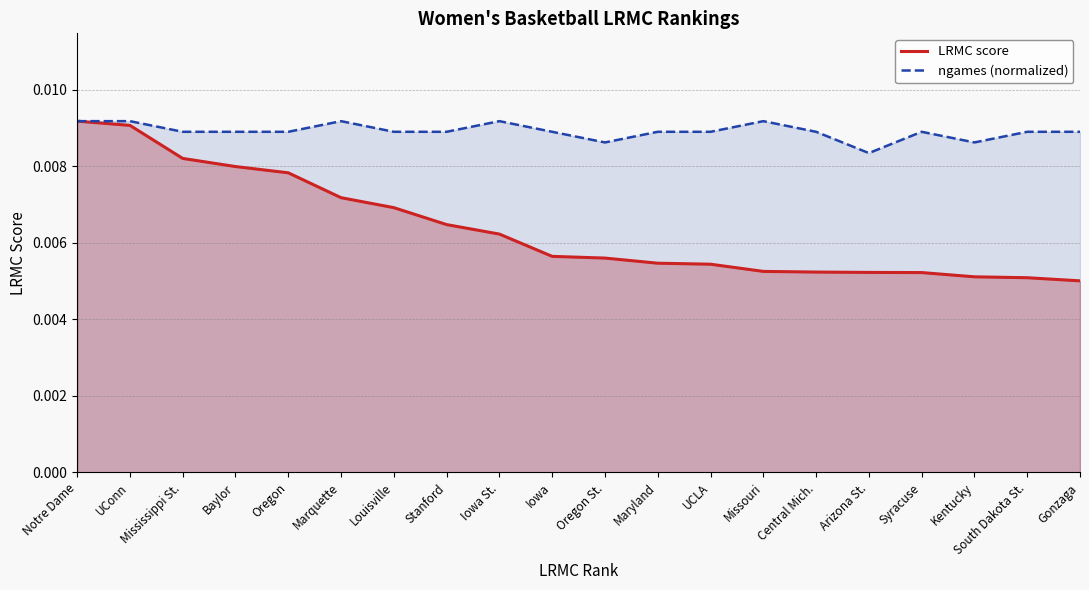

Rank the series by their average value, from highest to lowest.

ngames (normalized), LRMC score